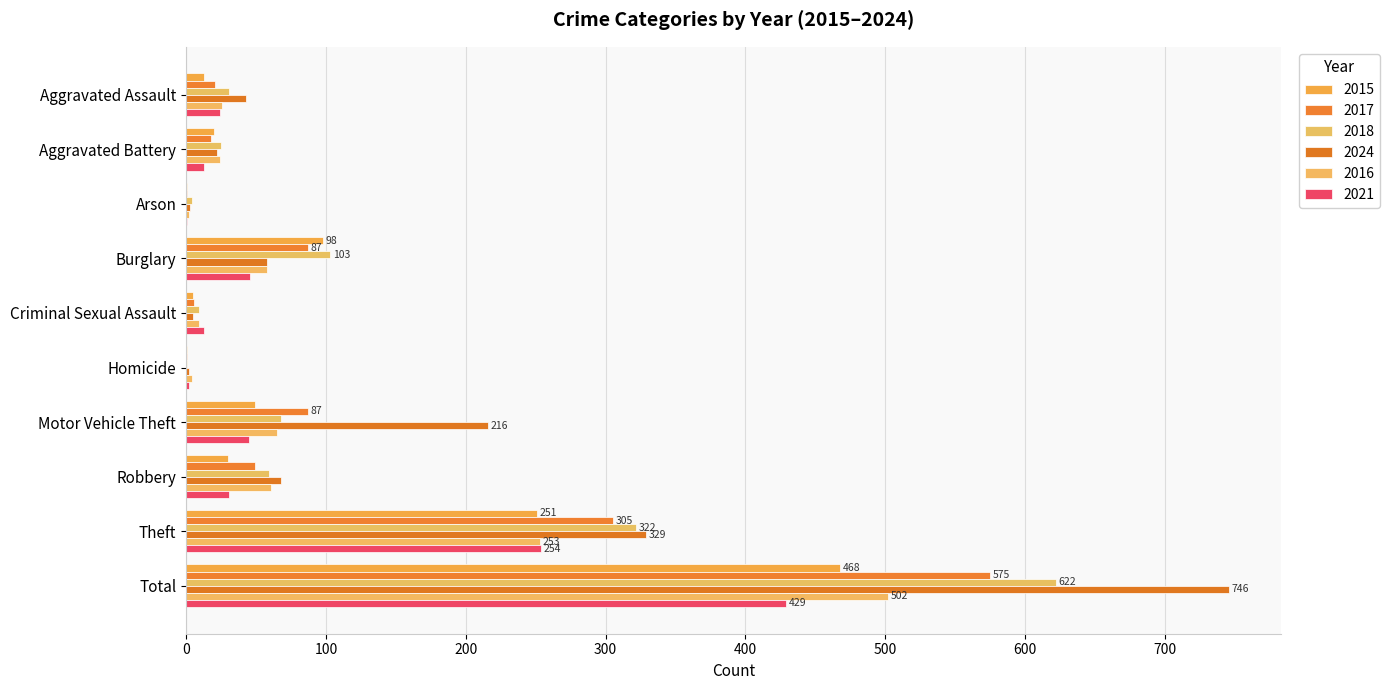

Which category has the lowest value in the 2015 series?

Arson